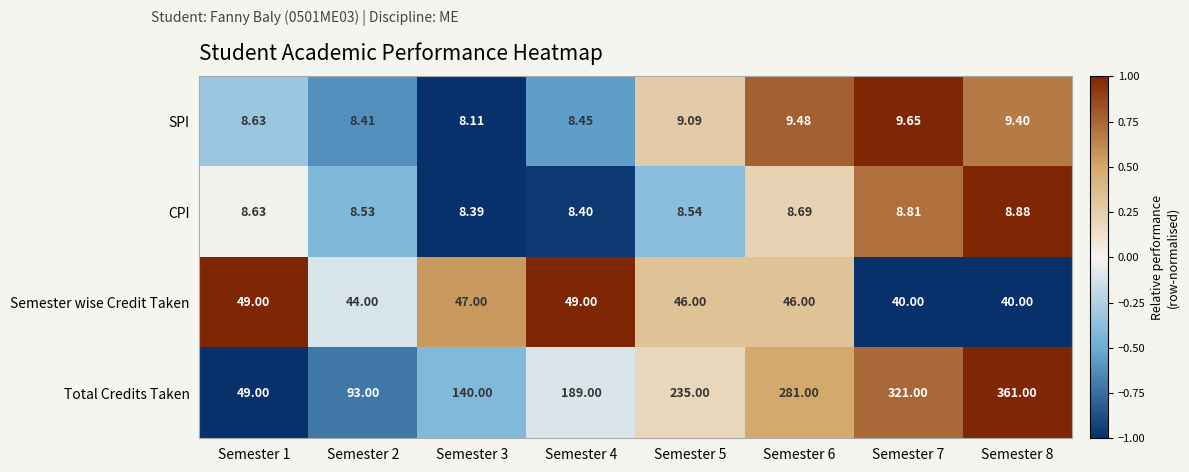

What is the minimum value shown in the chart?

8.1